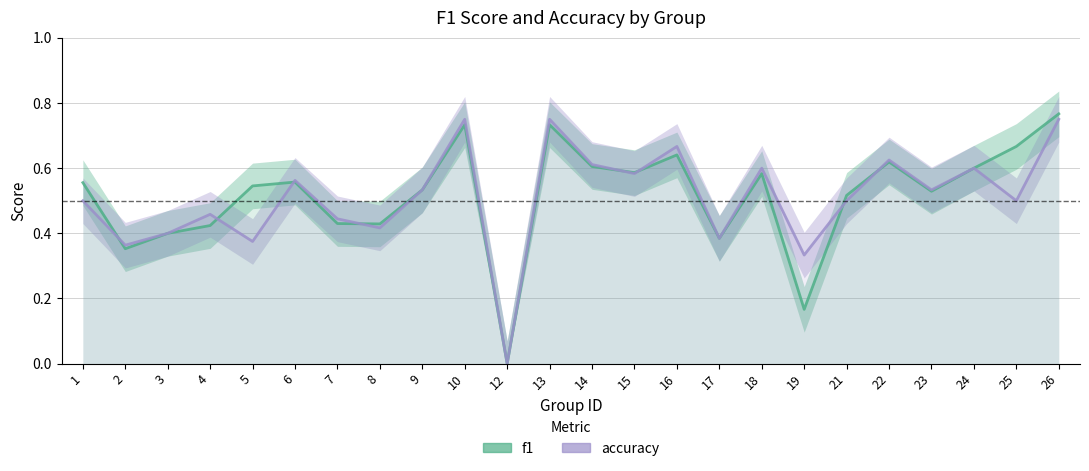

What is the value of the accuracy point at the 13th from the left?

0.6